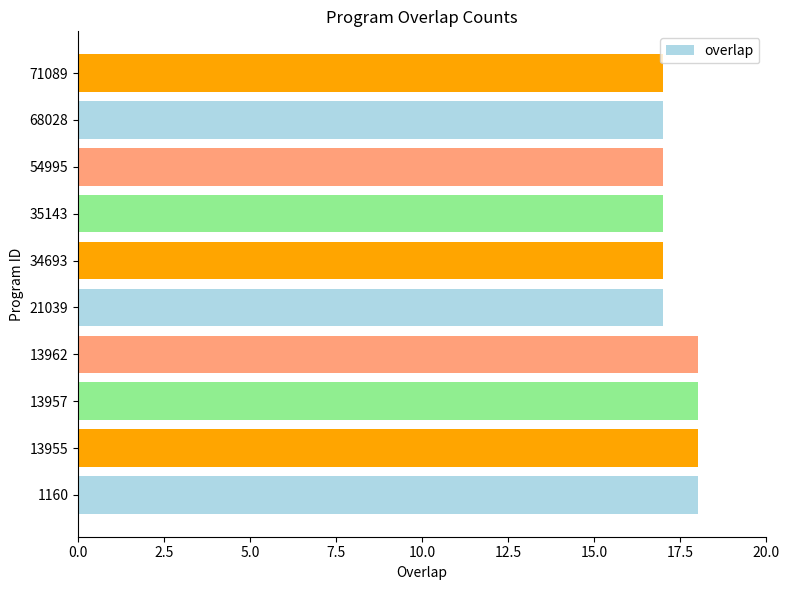

The value at 54995 is 10. True or false?

False